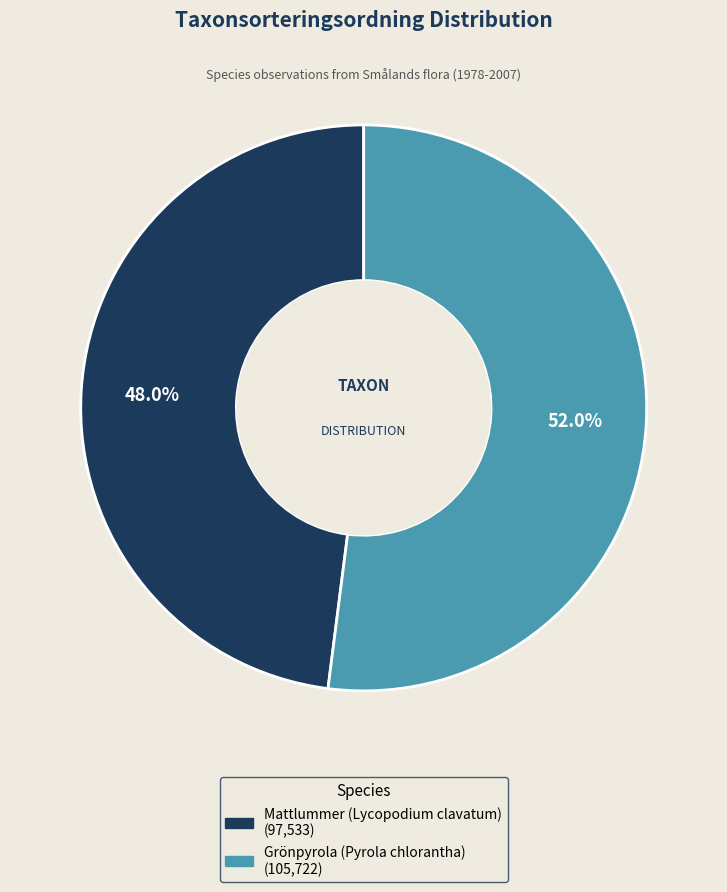

To the nearest percent, what is the difference between the Mattlummer (Lycopodium clavatum) and Grönpyrola (Pyrola chlorantha) slice percentages?

4%